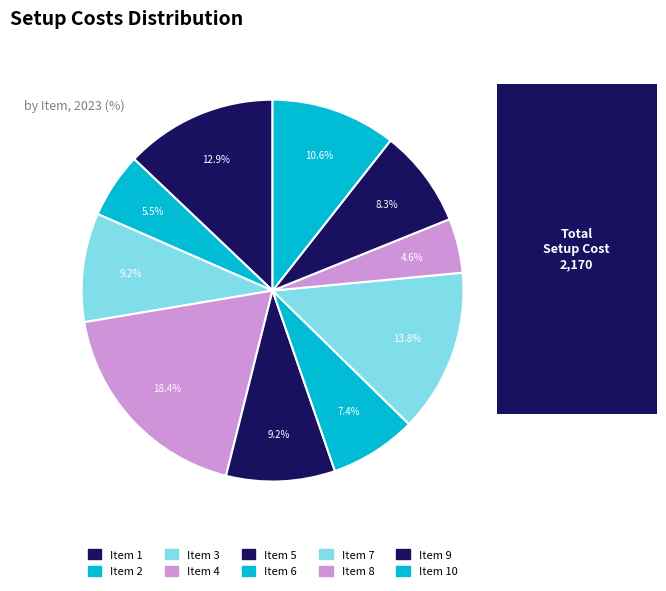

Count the number of slices in the pie.

10